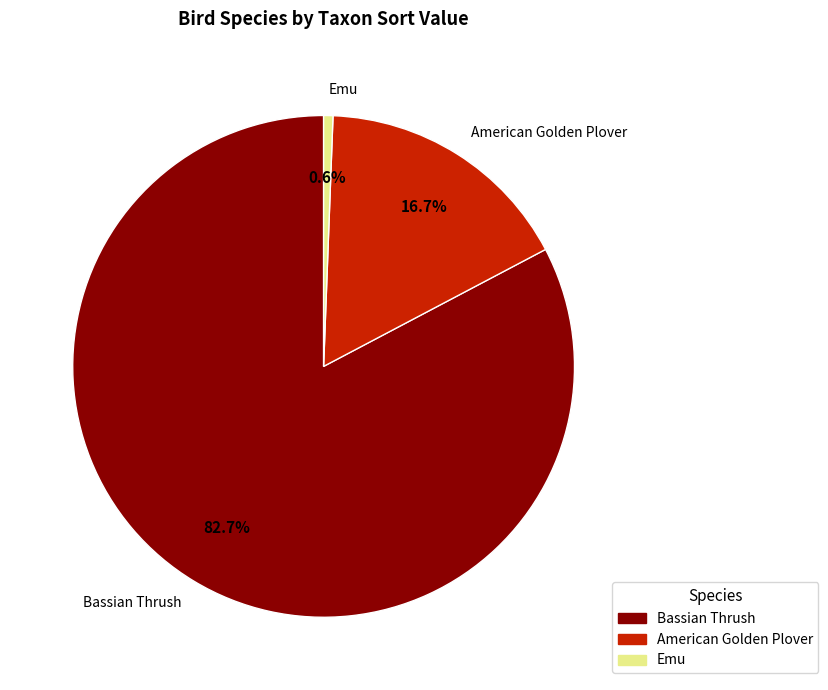

Between Emu and American Golden Plover, which is larger?

American Golden Plover